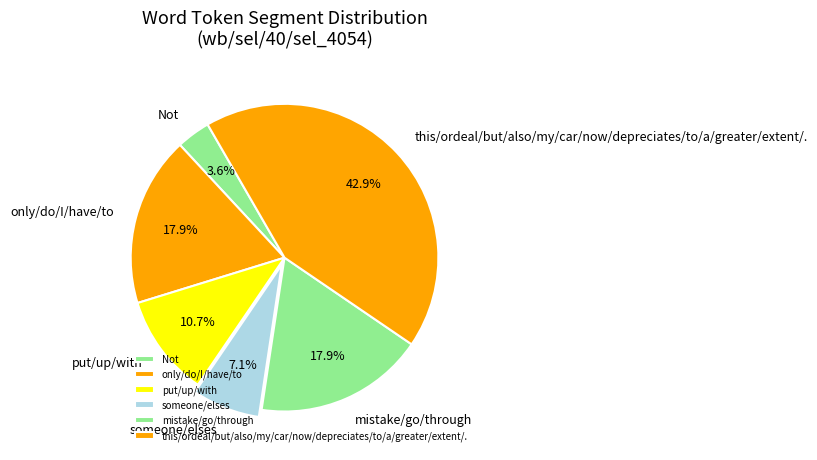

To the nearest percent, what is the difference between the largest and smallest slice percentages?

39%